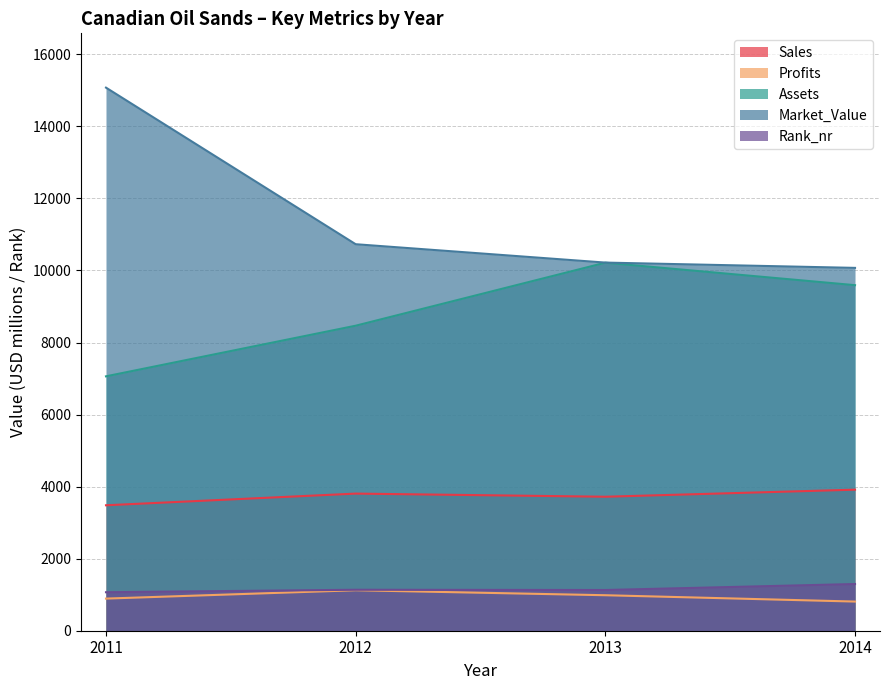

How many lines are shown in the chart?

5